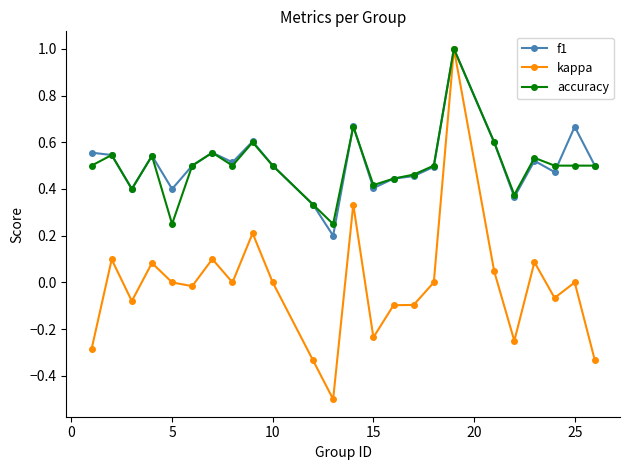

What is the greatest value displayed?

1.0